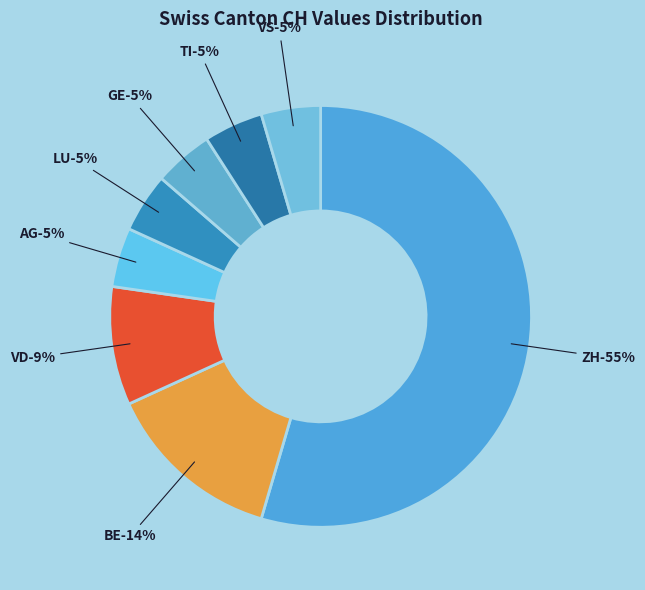

Count the number of slices in the pie.

8